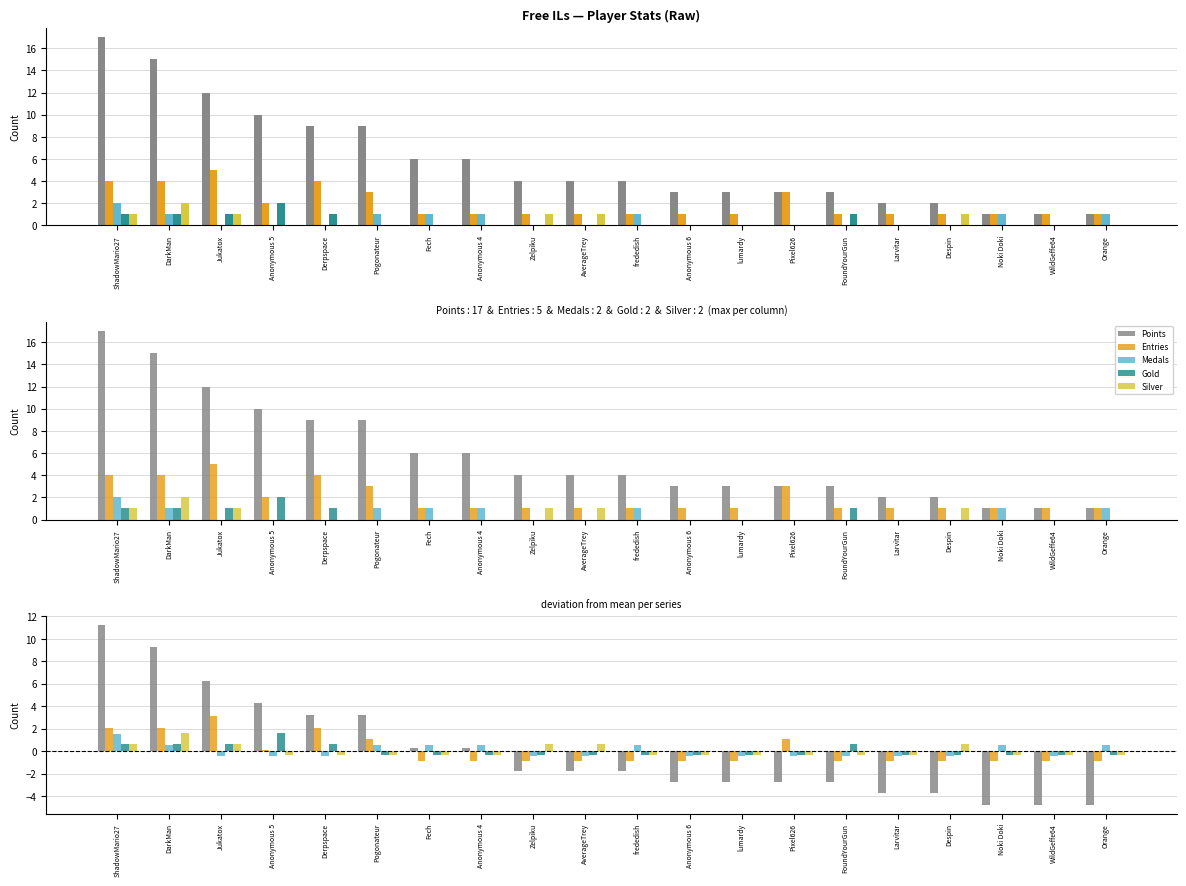

Reading right to left, transcribe all the data shown in this chart.

Points: -4.8	-4.8	-4.8	-3.8	-3.8	-2.8	-2.8	-2.8	-2.8	-1.8	-1.8	-1.8	0.2	0.2	3.2	3.2	4.2	6.2	9.2	11.2
Entries: -0.9	-0.9	-0.9	-0.9	-0.9	-0.9	1.1	-0.9	-0.9	-0.9	-0.9	-0.9	-0.9	-0.9	1.1	2.1	0.1	3.1	2.1	2.1
Medals: 0.6	-0.5	0.6	-0.5	-0.5	-0.5	-0.5	-0.5	-0.5	0.6	-0.5	-0.5	0.6	0.6	0.6	-0.5	-0.5	-0.5	0.6	1.6
Gold: -0.3	-0.3	-0.3	-0.3	-0.3	0.7	-0.3	-0.3	-0.3	-0.3	-0.3	-0.3	-0.3	-0.3	-0.3	0.7	1.6	0.7	0.7	0.7
Silver: -0.3	-0.3	-0.3	0.7	-0.3	-0.3	-0.3	-0.3	-0.3	-0.3	0.7	0.7	-0.3	-0.3	-0.3	-0.3	-0.3	0.7	1.6	0.7